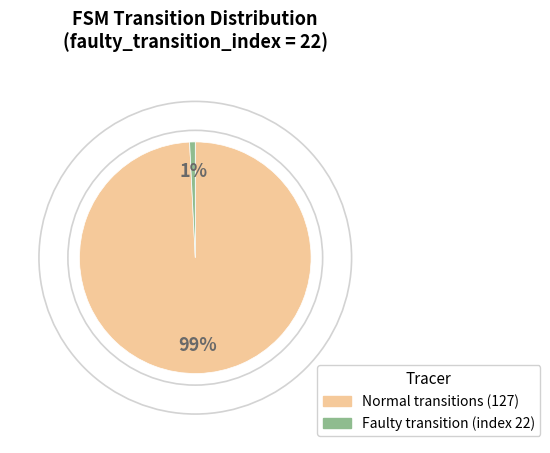

To the nearest percent, what is the difference between the largest and smallest slice percentages?

98%